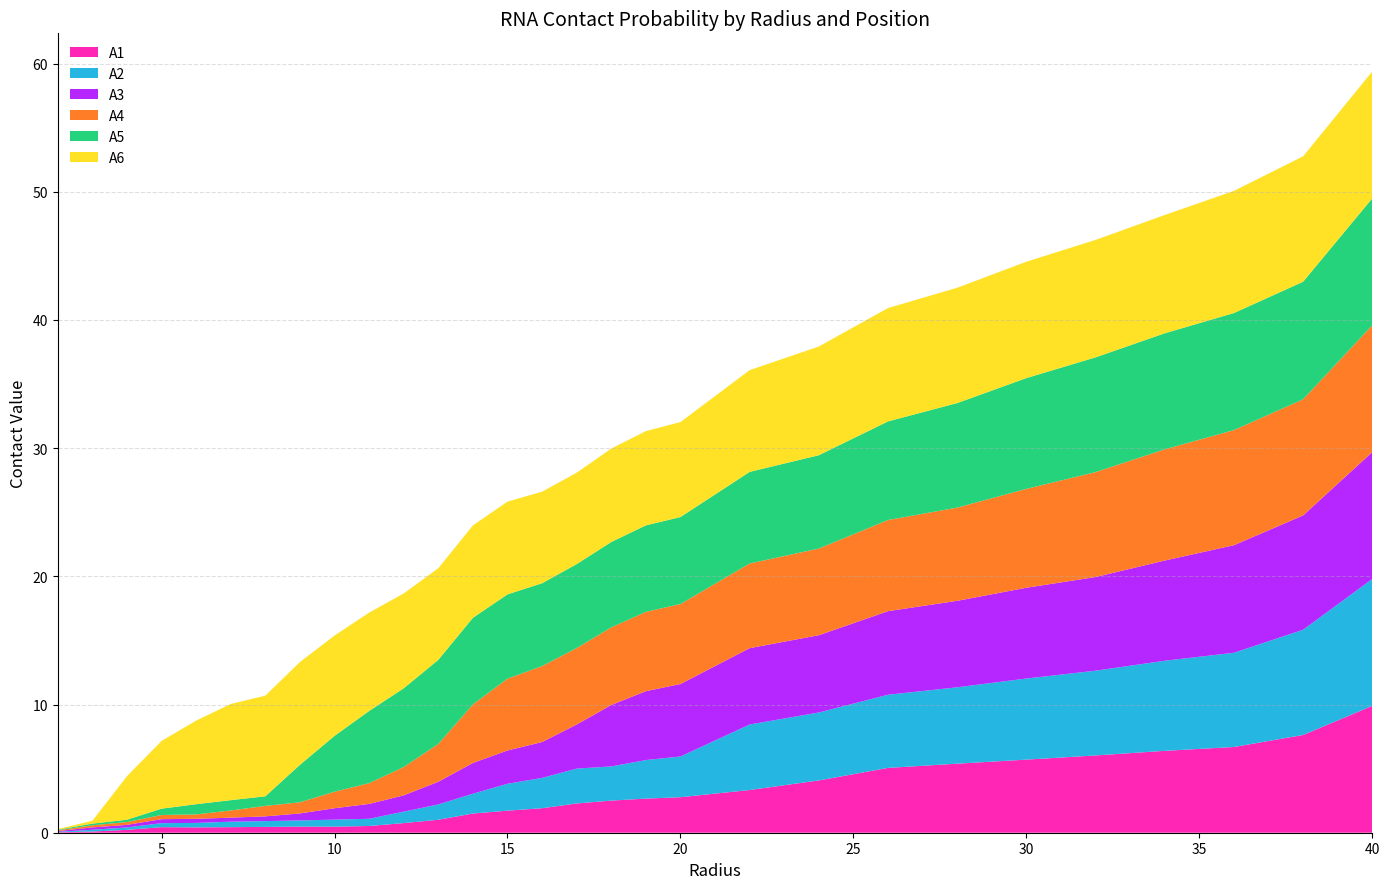

Reading right to left, list all the values displayed in this chart.

A1: 40.0=9.9	38.0=7.6	36.0=6.7	34.0=6.4	32.0=6.0	30.0=5.7	28.0=5.4	26.0=5.1	24.0=4.1	22.0=3.3	20.0=2.8	19.0=2.7	18.0=2.5	17.0=2.3	16.0=1.9	15.0=1.7	14.0=1.5	13.0=1.0	12.0=0.8	11.0=0.5	10.0=0.5	9.0=0.5	8.0=0.5	7.0=0.4	6.0=0.4	5.0=0.4	4.0=0.2	3.0=0.1	2.0=0.0
A2: 40.0=9.9	38.0=8.2	36.0=7.4	34.0=7.0	32.0=6.6	30.0=6.3	28.0=6.0	26.0=5.7	24.0=5.3	22.0=5.1	20.0=3.2	19.0=3.0	18.0=2.7	17.0=2.7	16.0=2.4	15.0=2.1	14.0=1.5	13.0=1.2	12.0=0.9	11.0=0.6	10.0=0.5	9.0=0.5	8.0=0.5	7.0=0.4	6.0=0.3	5.0=0.3	4.0=0.2	3.0=0.1	2.0=0.0
A3: 40.0=9.9	38.0=8.9	36.0=8.4	34.0=7.8	32.0=7.3	30.0=7.1	28.0=6.7	26.0=6.5	24.0=6.0	22.0=6.0	20.0=5.7	19.0=5.4	18.0=4.8	17.0=3.4	16.0=2.8	15.0=2.6	14.0=2.4	13.0=1.8	12.0=1.3	11.0=1.2	10.0=0.9	9.0=0.5	8.0=0.4	7.0=0.3	6.0=0.3	5.0=0.3	4.0=0.2	3.0=0.2	2.0=0.1
A4: 40.0=9.9	38.0=9.1	36.0=9.0	34.0=8.7	32.0=8.2	30.0=7.7	28.0=7.3	26.0=7.1	24.0=6.8	22.0=6.6	20.0=6.2	19.0=6.2	18.0=6.1	17.0=6.0	16.0=5.9	15.0=5.6	14.0=4.6	13.0=3.0	12.0=2.2	11.0=1.6	10.0=1.3	9.0=0.9	8.0=0.8	7.0=0.6	6.0=0.3	5.0=0.3	4.0=0.2	3.0=0.2	2.0=0.1
A5: 40.0=9.9	38.0=9.2	36.0=9.1	34.0=9.1	32.0=9.0	30.0=8.6	28.0=8.2	26.0=7.7	24.0=7.3	22.0=7.1	20.0=6.8	19.0=6.7	18.0=6.7	17.0=6.6	16.0=6.5	15.0=6.6	14.0=6.8	13.0=6.6	12.0=6.1	11.0=5.6	10.0=4.4	9.0=2.9	8.0=0.7	7.0=0.8	6.0=0.8	5.0=0.5	4.0=0.2	3.0=0.1	2.0=0.0
A6: 40.0=9.9	38.0=9.8	36.0=9.5	34.0=9.2	32.0=9.2	30.0=9.1	28.0=9.0	26.0=8.8	24.0=8.5	22.0=7.9	20.0=7.4	19.0=7.4	18.0=7.3	17.0=7.1	16.0=7.1	15.0=7.2	14.0=7.2	13.0=7.2	12.0=7.4	11.0=7.7	10.0=7.8	9.0=8.0	8.0=7.9	7.0=7.5	6.0=6.5	5.0=5.3	4.0=3.4	3.0=0.2	2.0=0.1